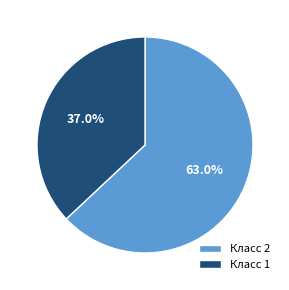

Between Класс 1 and Класс 2, which is larger?

Класс 2